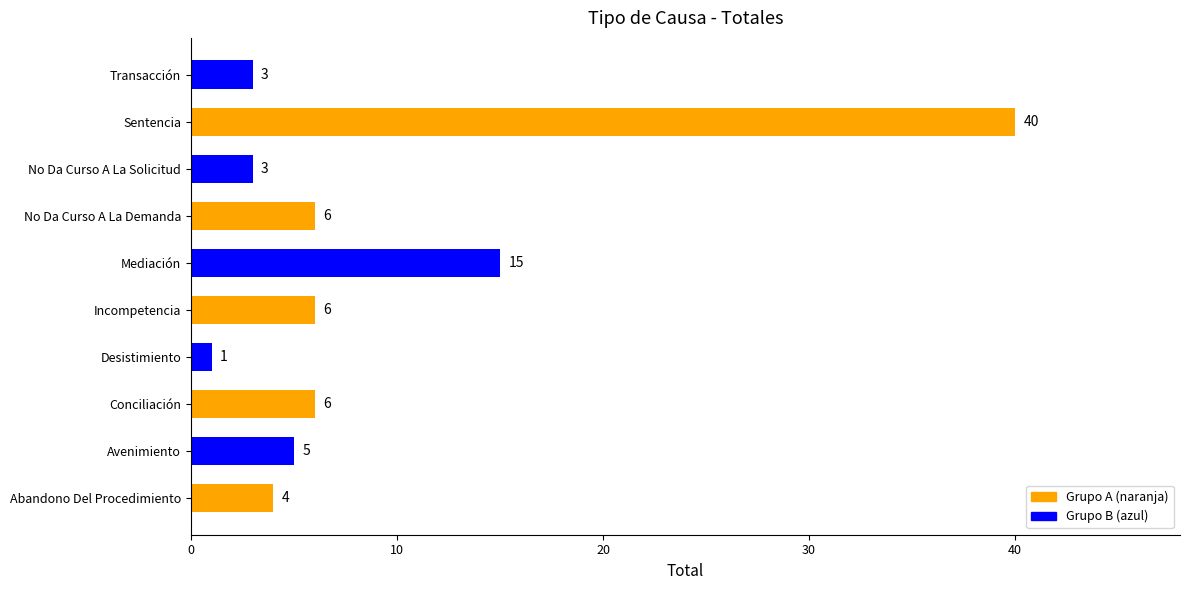

Which category has the lowest value across all series?

Desistimiento